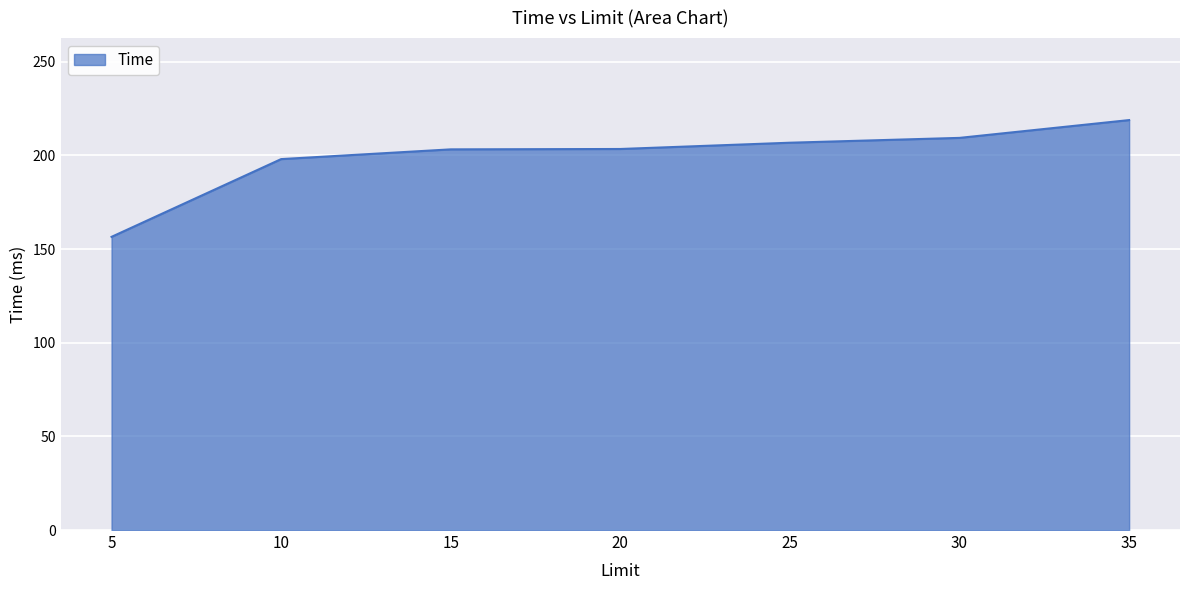

What is the smallest value displayed?

156.5